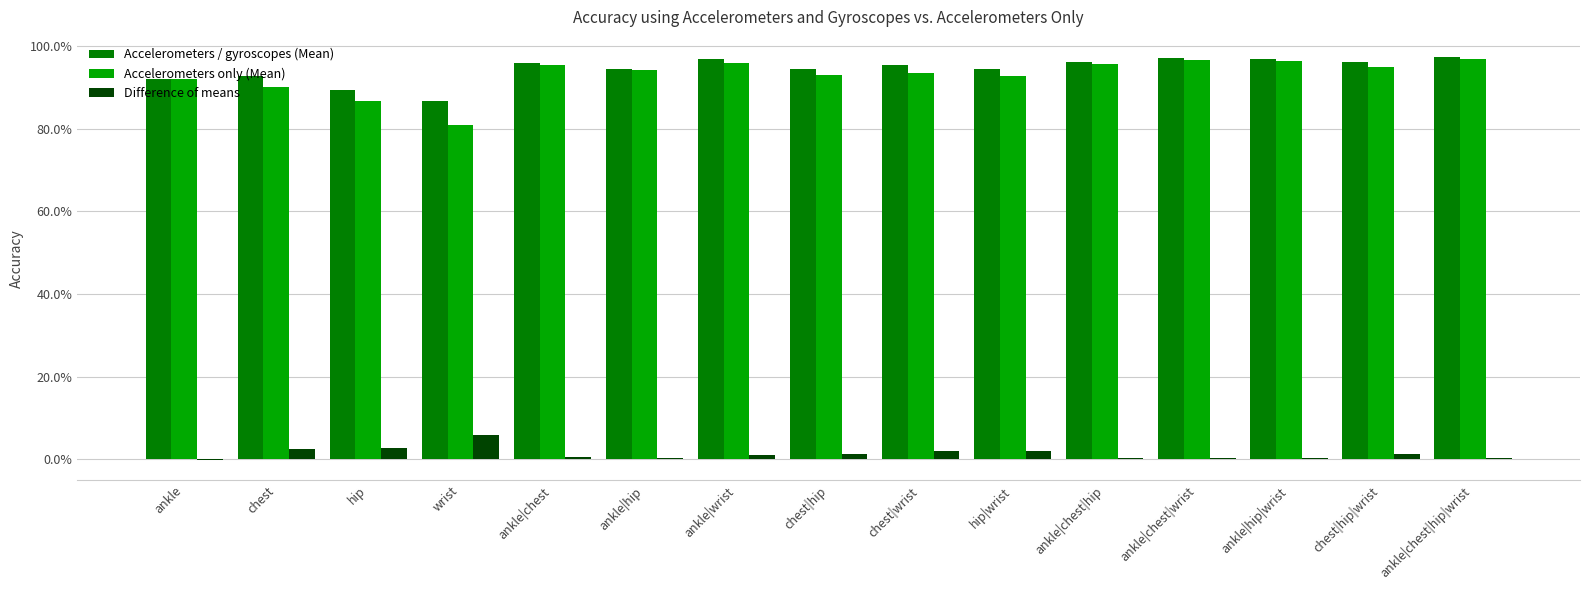

Does the chart contain stacked bars?

No